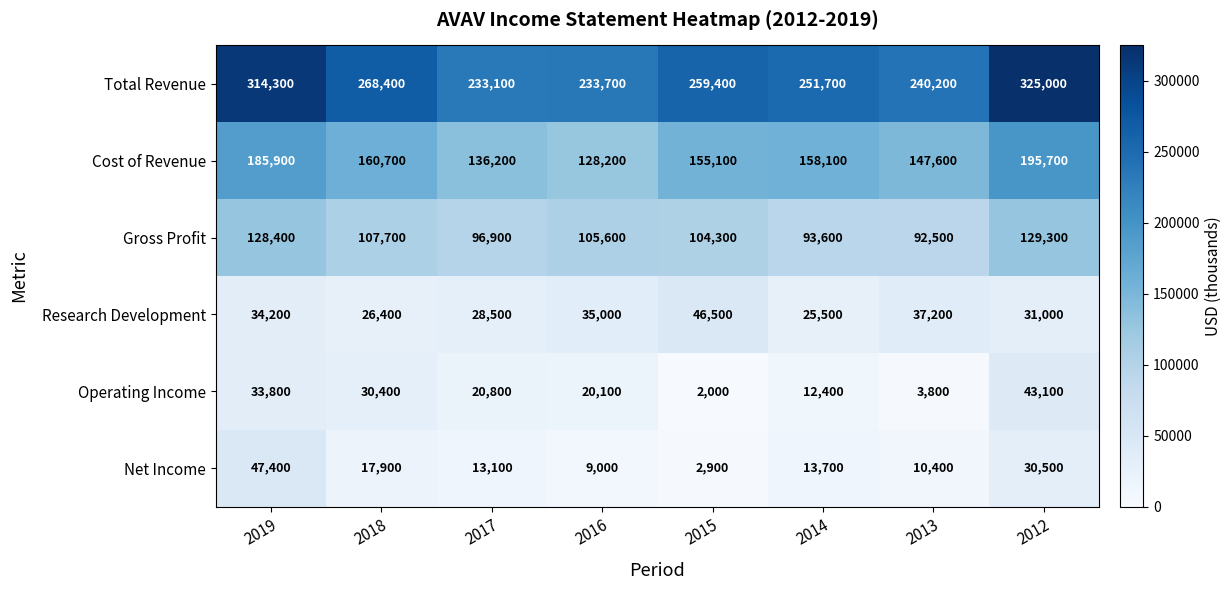

Which series has the largest total across all categories?

Total Revenue